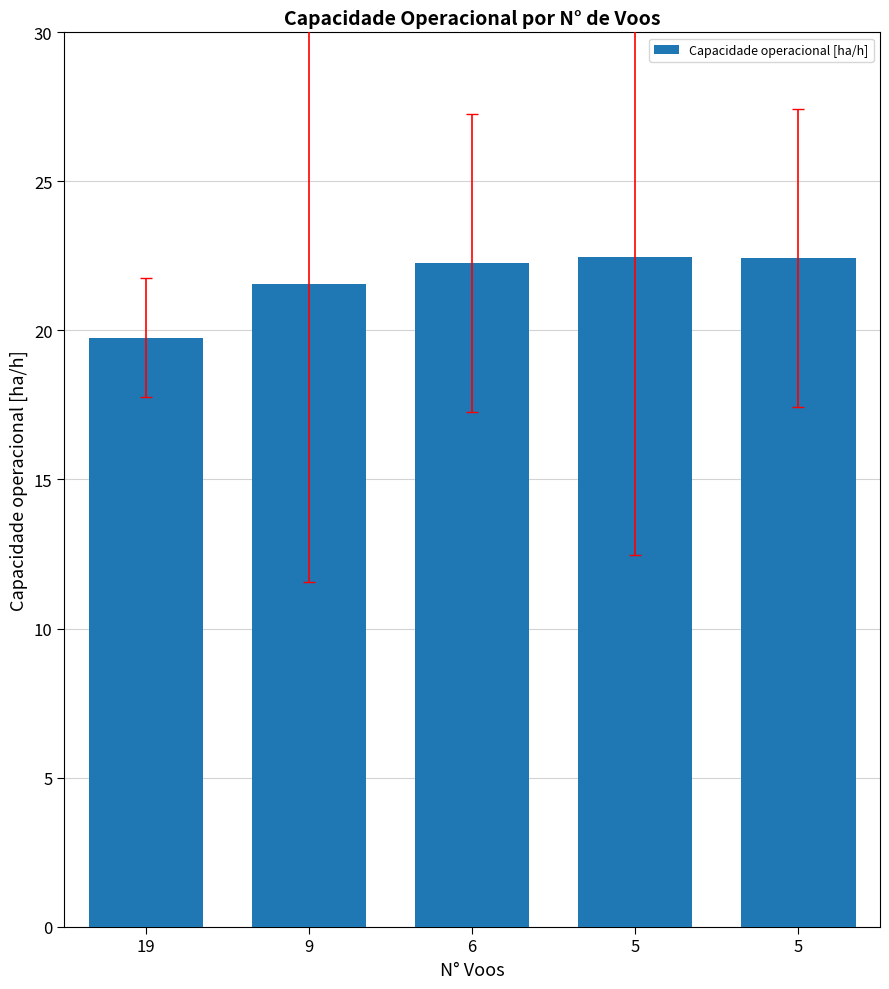

The chart shows a value of 22.5 at 5. True or false?

True